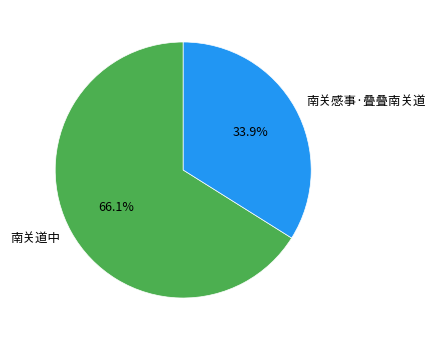

Does 南关道中 represent more than half of the total?

Yes